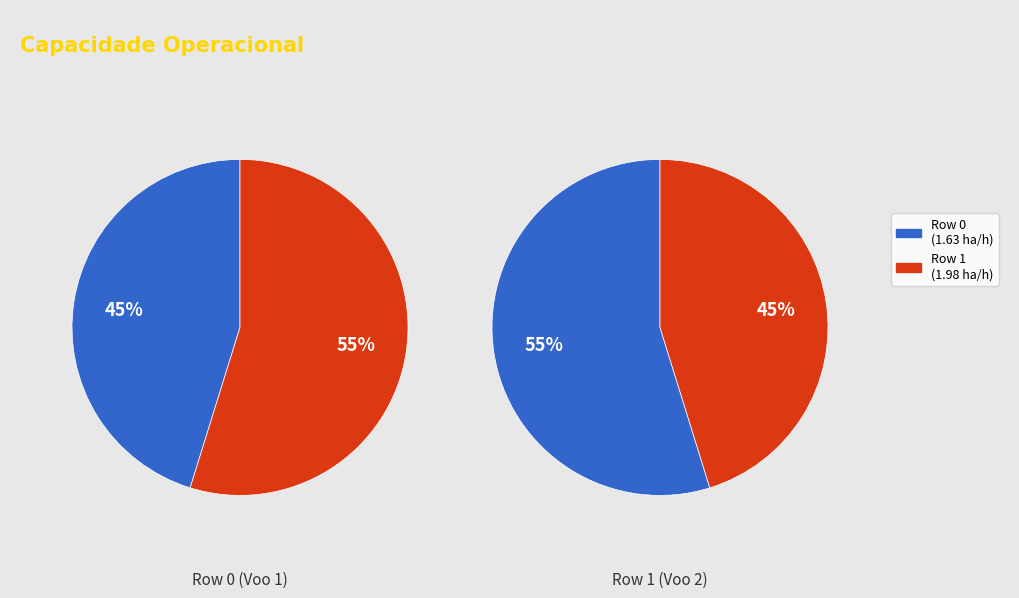

What is the ratio of the value at Row 1 to the value at Row 0?

1.2